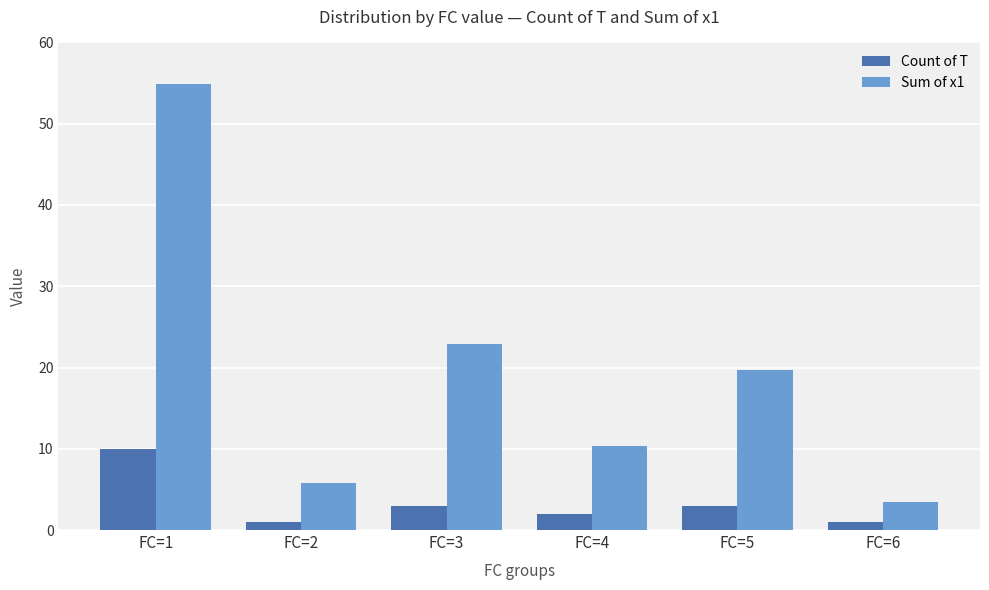

At FC=4, list the series in order from smallest to largest.

Count of T, Sum of x1